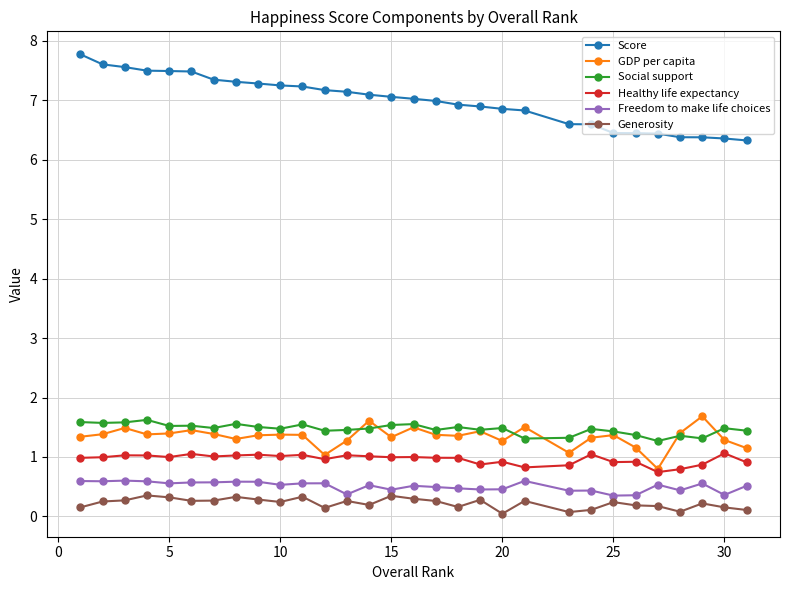

How many Generosity values are between 0 and 1?

30